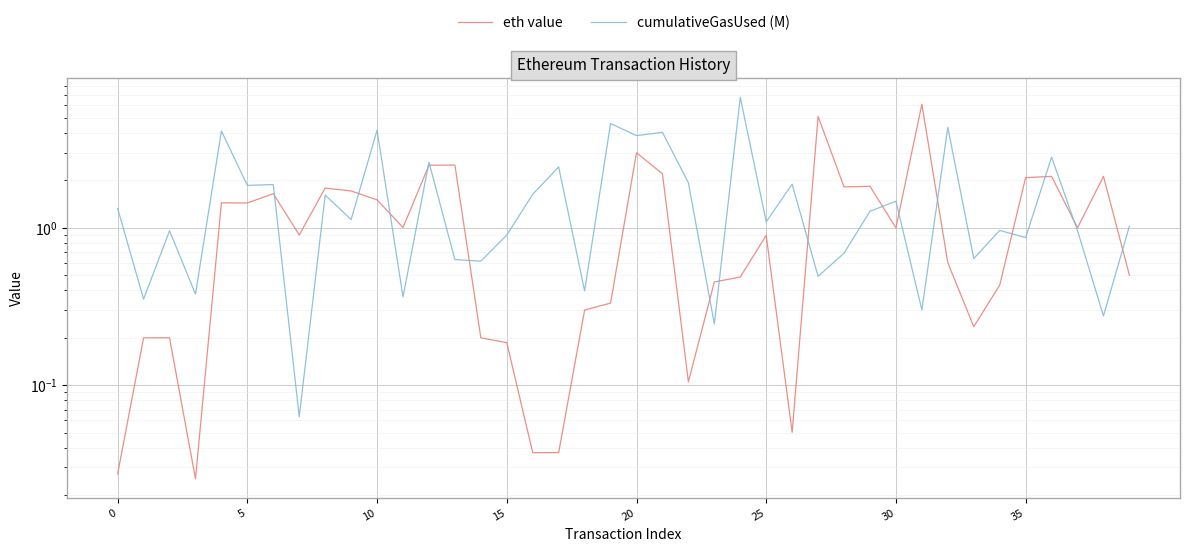

True or false: cumulativeGasUsed (M) and eth value intersect in this chart.

True